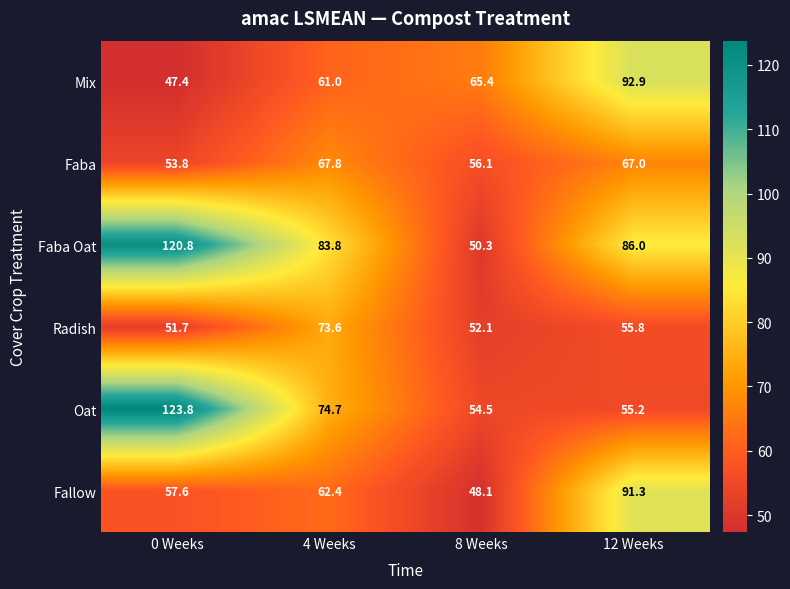

What is the total value across all series at 12 Weeks?

448.2